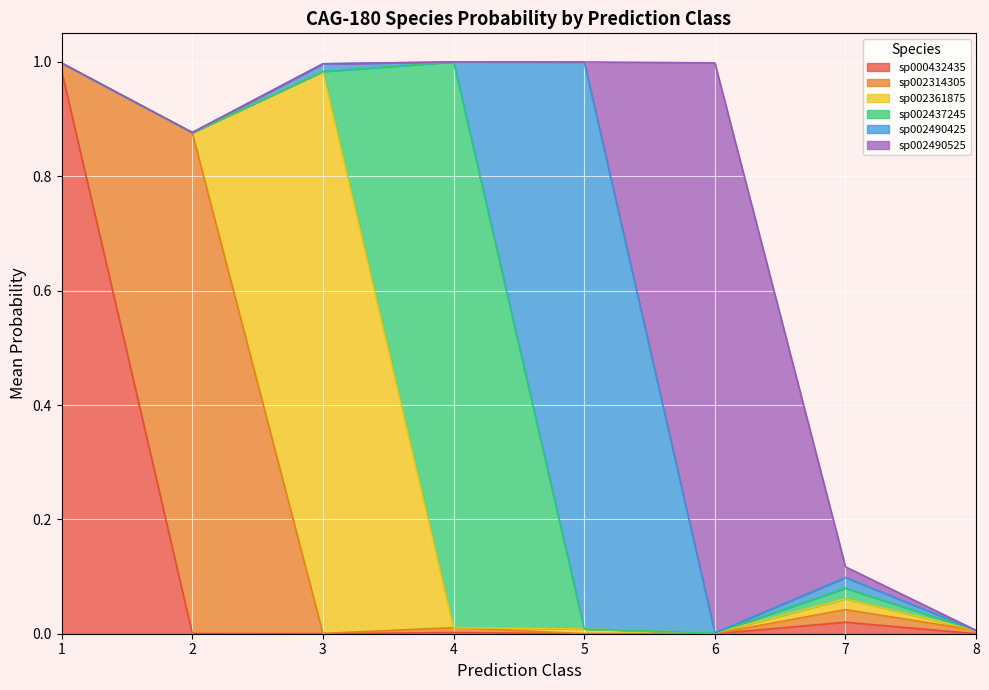

What are all the series names shown in the legend?

sp000432435, sp002314305, sp002361875, sp002437245, sp002490425, sp002490525